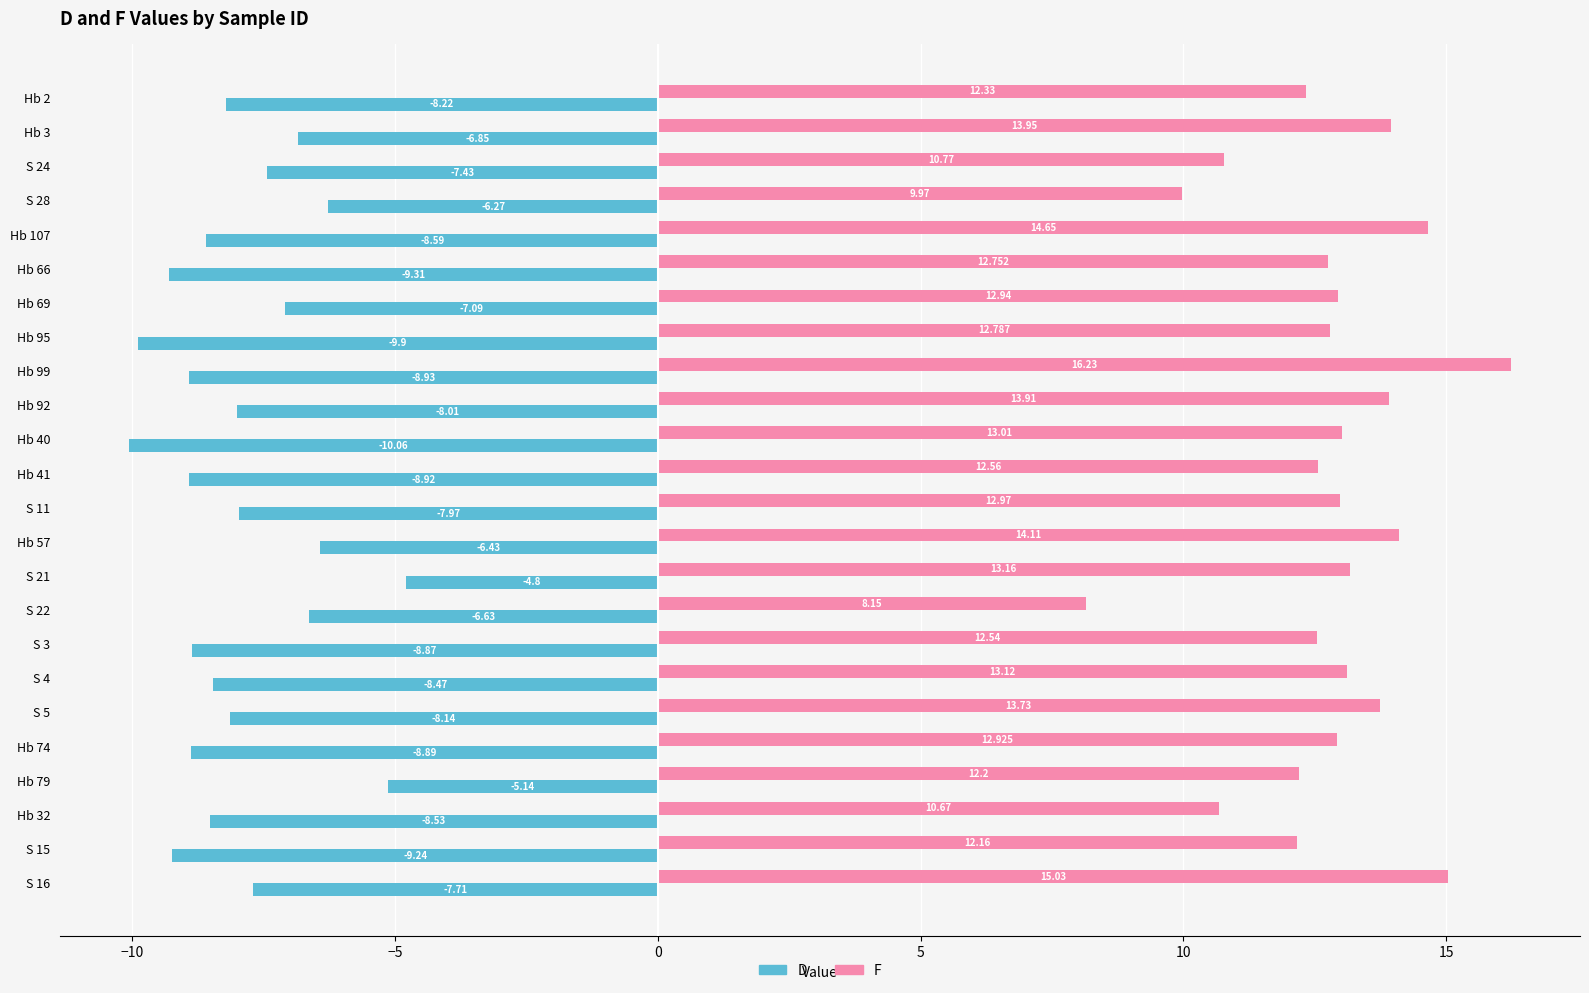

Which category has the lowest value in the F series?

S 22